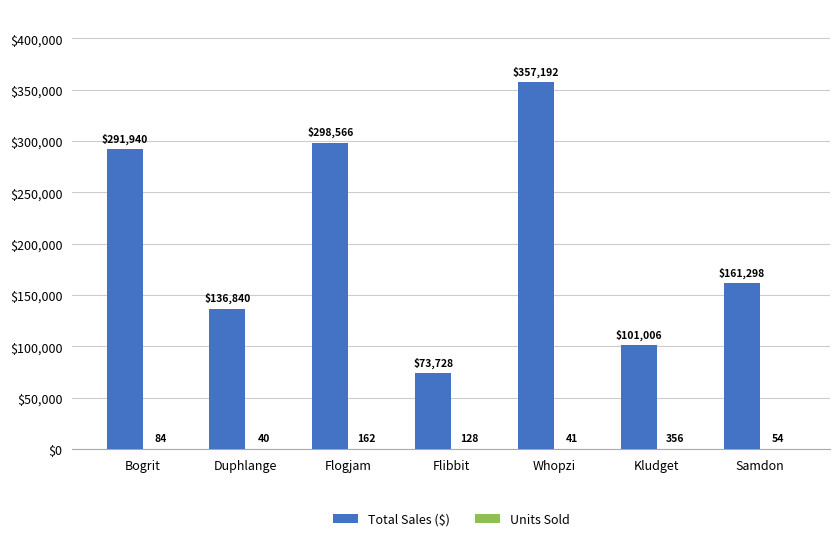

What is the total value across all series at Kludget?

101362